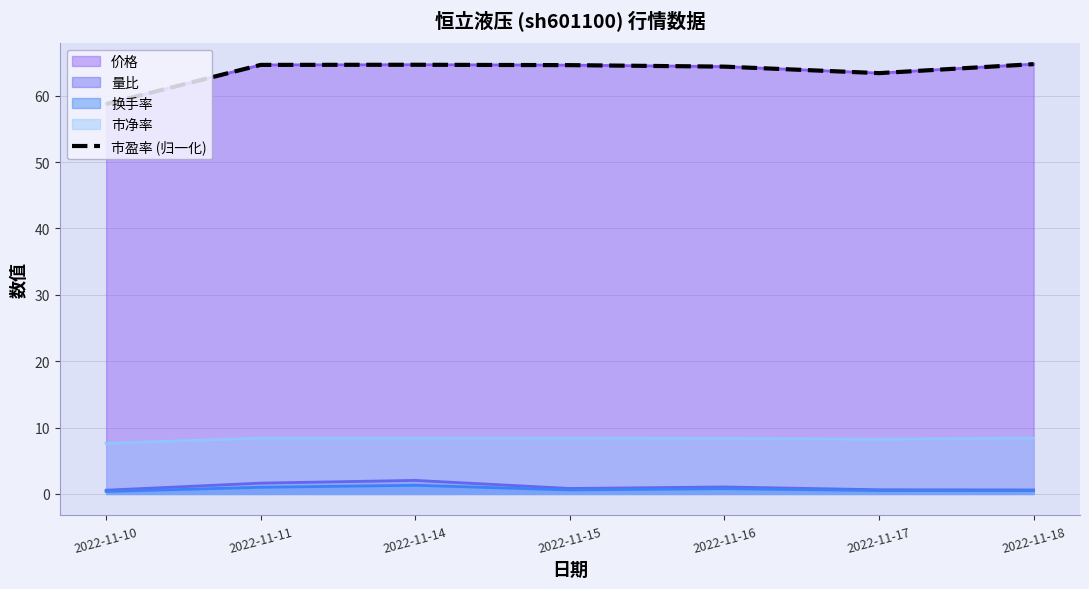

At which label does the data first exceed 64?

2022-11-11